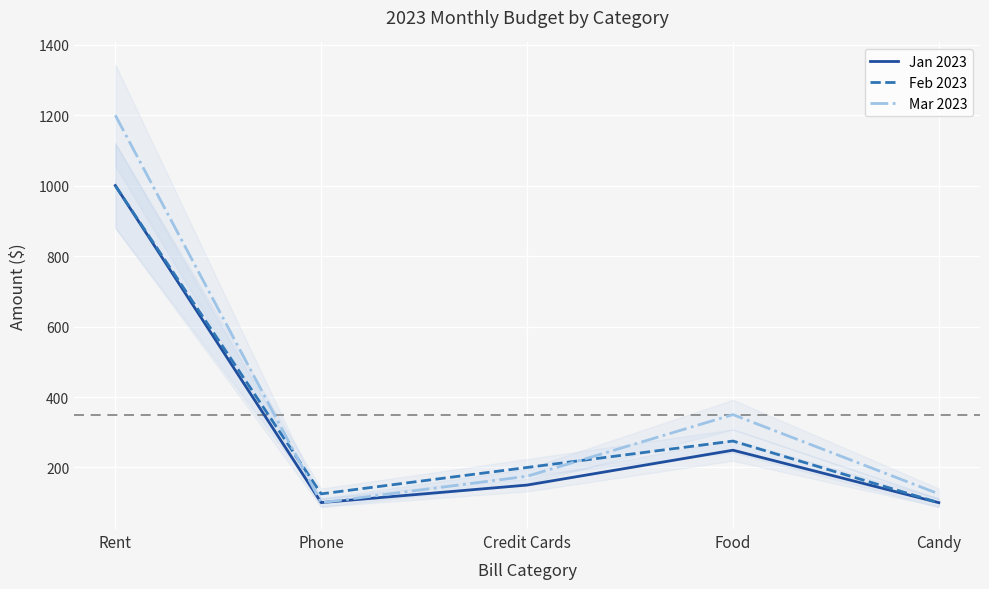

What is the lowest value of the Mar 2023 series?

100.0